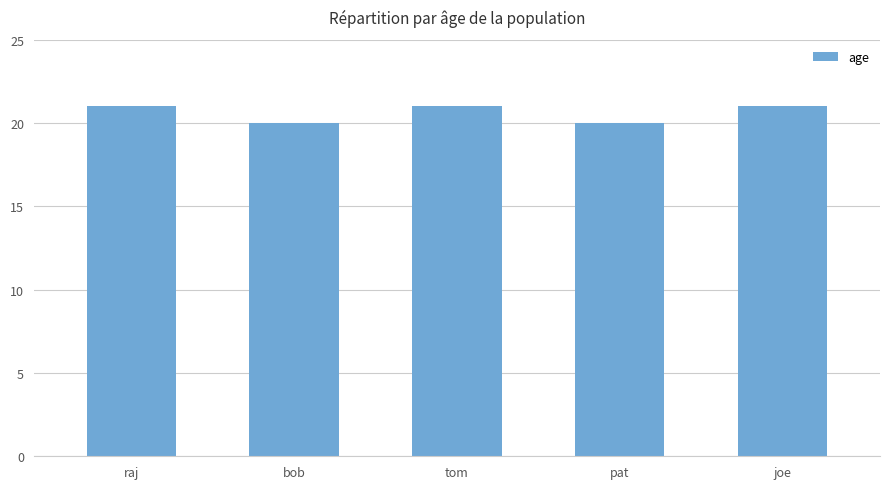

Count the number of data series in this chart.

1